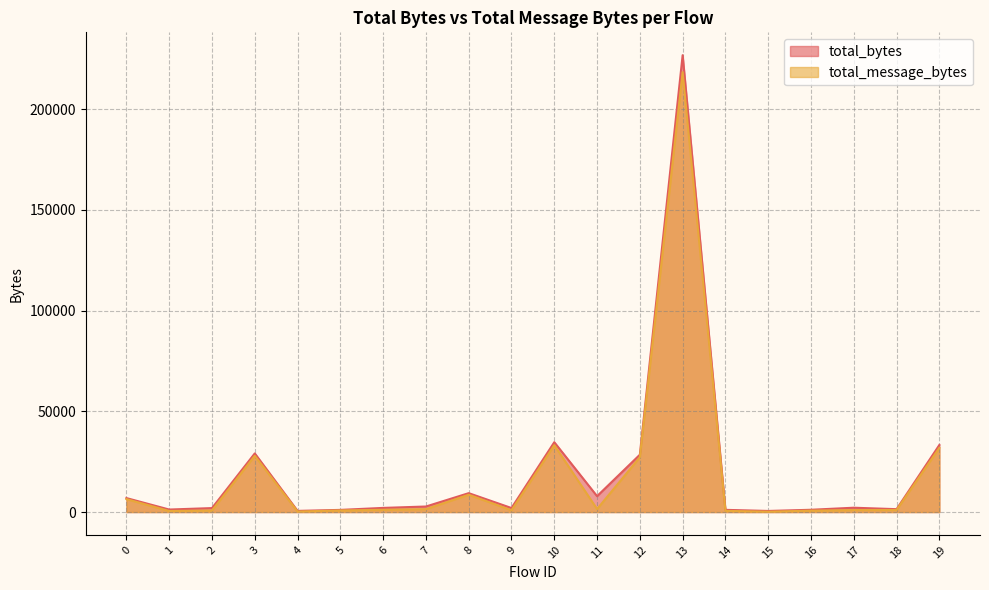

What is the difference between the highest and lowest values at 2?

1184